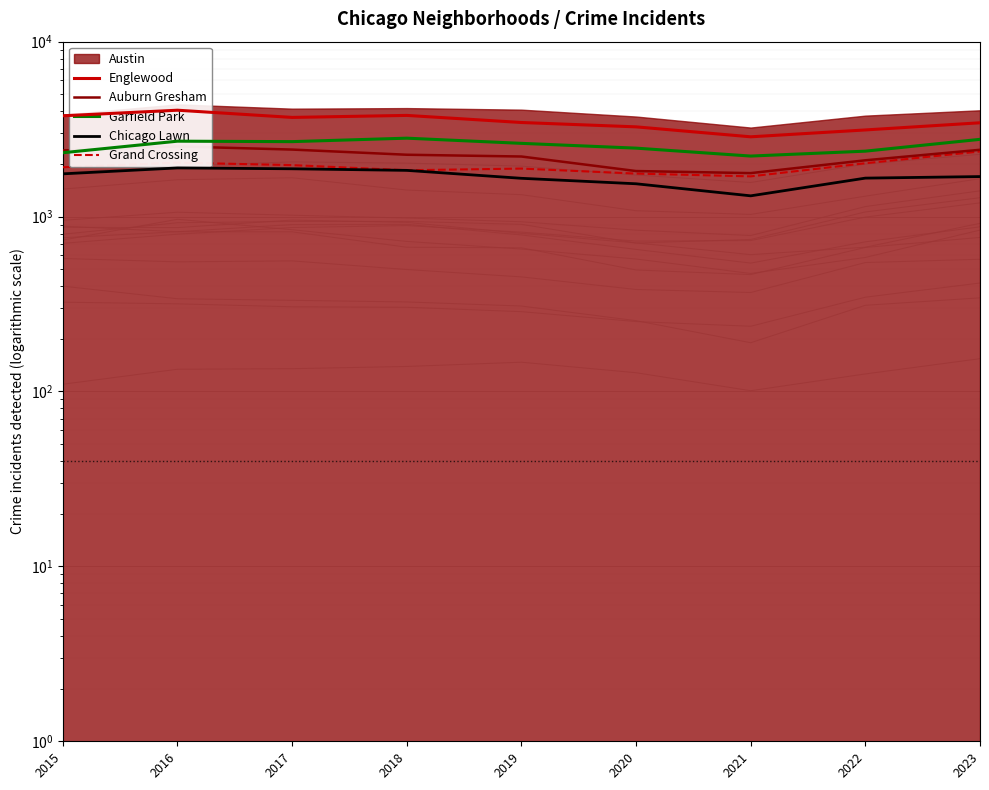

List the labels in order of Auburn Gresham value, largest first.

2016, 2017, 2023, 2015, 2018, 2019, 2022, 2020, 2021